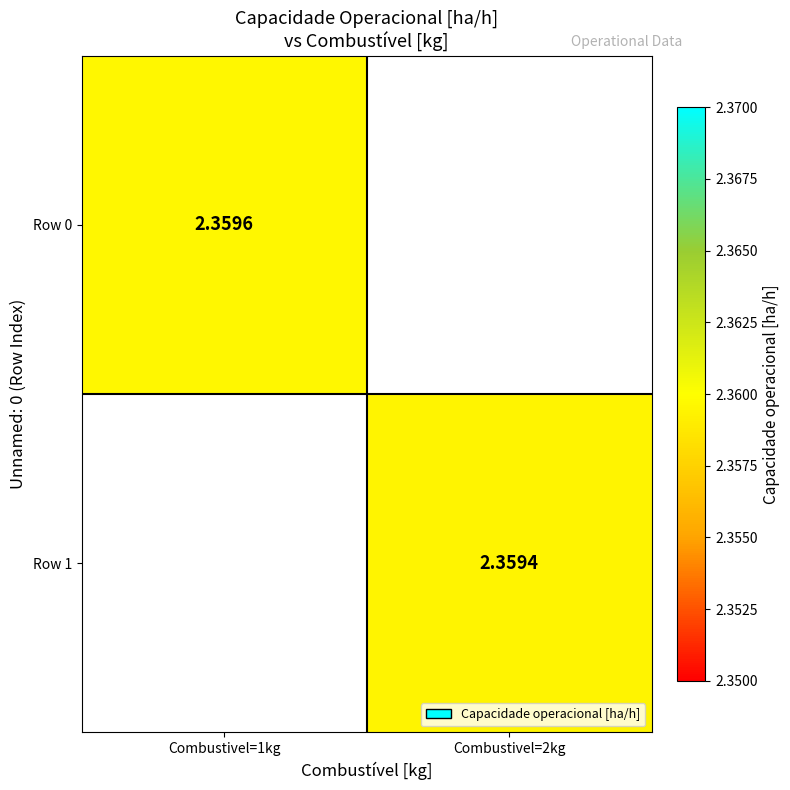

Where is Row 0 nearest to the value 2?

Combustivel=1kg